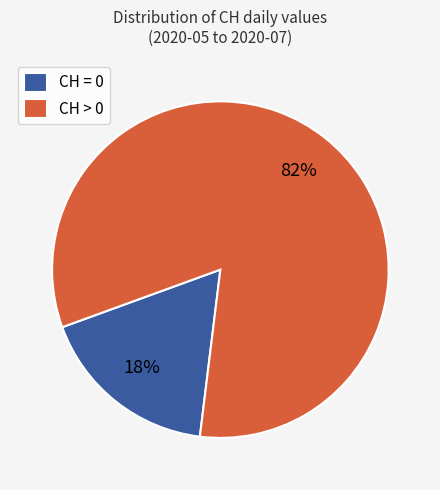

How many segments does this pie chart have?

2